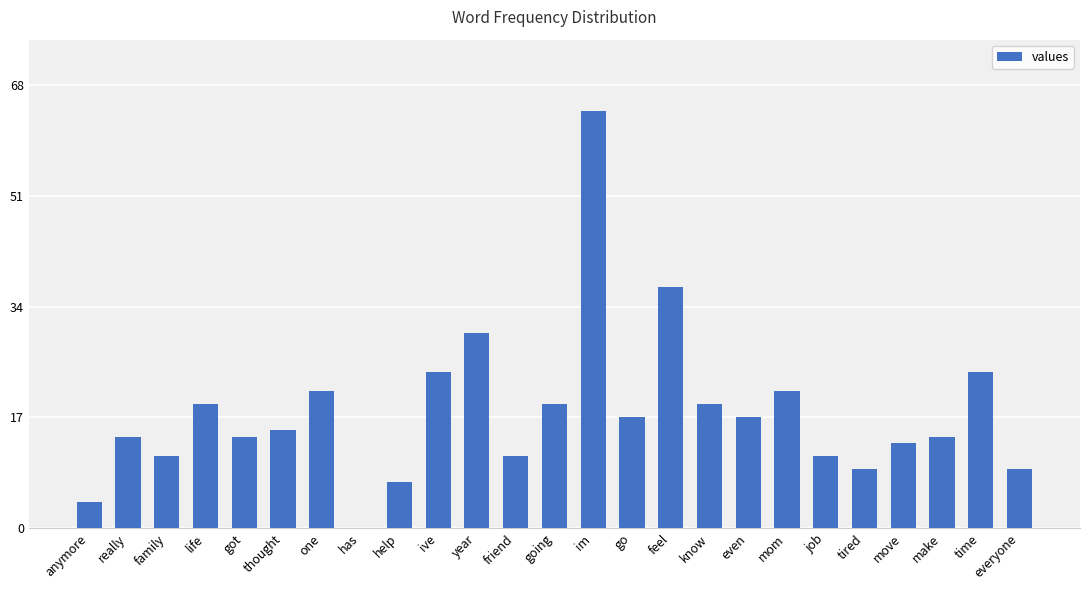

Reading left to right, what are all the values shown in this chart?

4	14	11	19	14	15	21	0	7	24	30	11	19	64	17	37	19	17	21	11	9	13	14	24	9